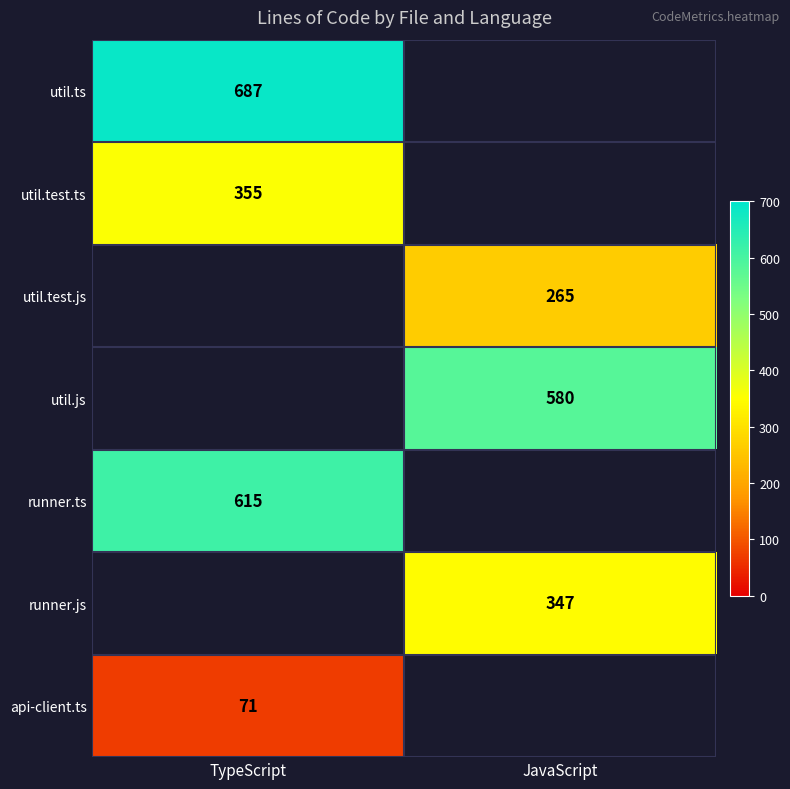

The util.ts series shows 1112.9 at TypeScript. True or false?

False